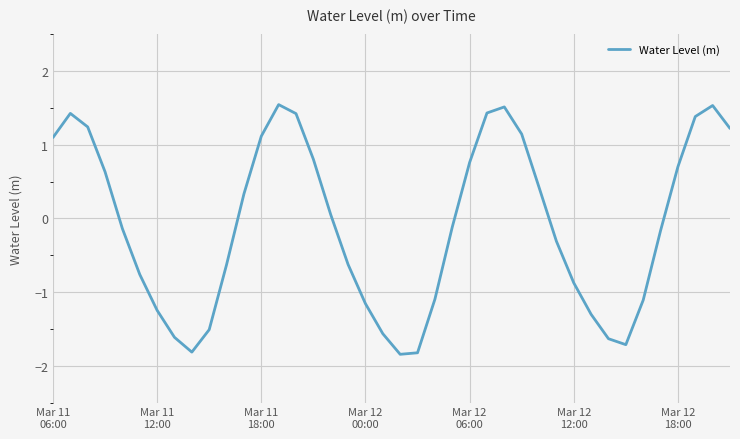

What is the difference between the maximum and minimum values?

3.4